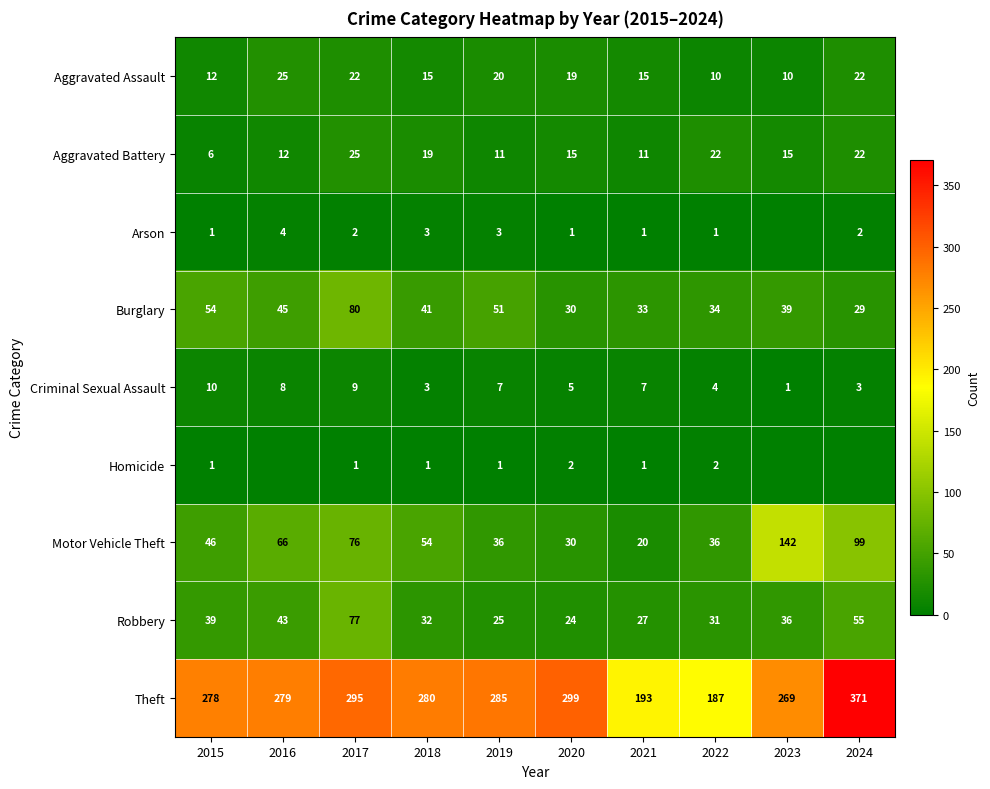

What is the maximum value for Motor Vehicle Theft?

142